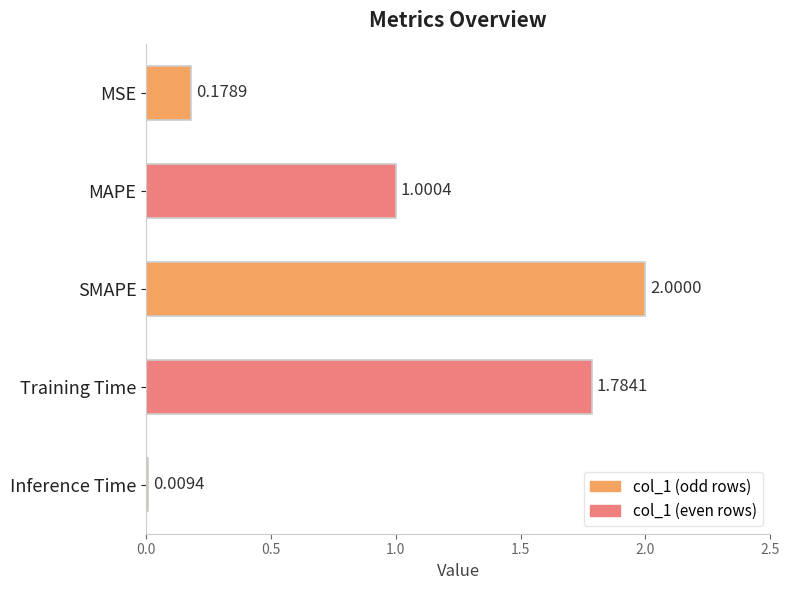

What is the label of the 4th bar from the top?

Training Time